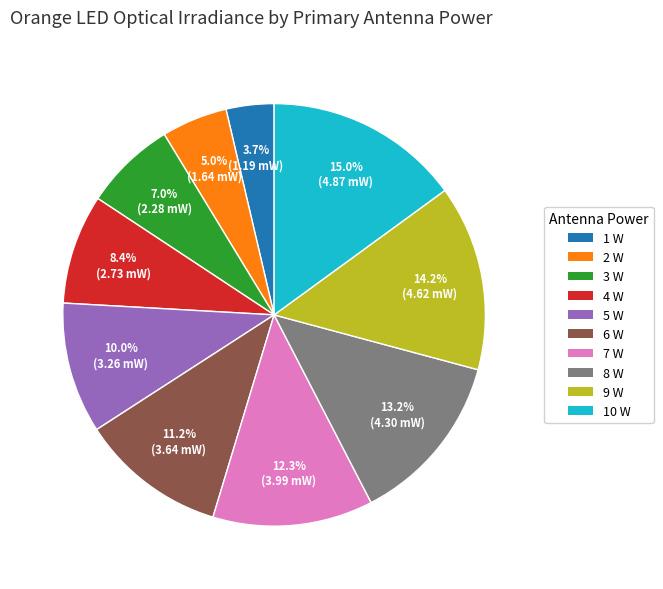

What percentage do 9 W and 2 W together represent?

19.2%